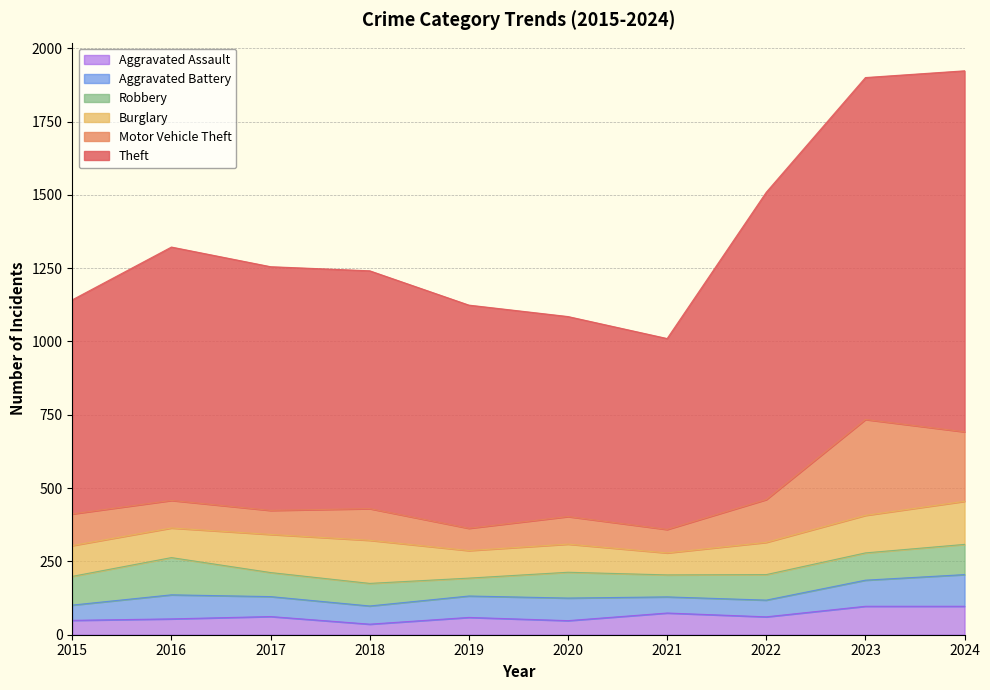

How many interior local peaks does the Robbery series have?

2